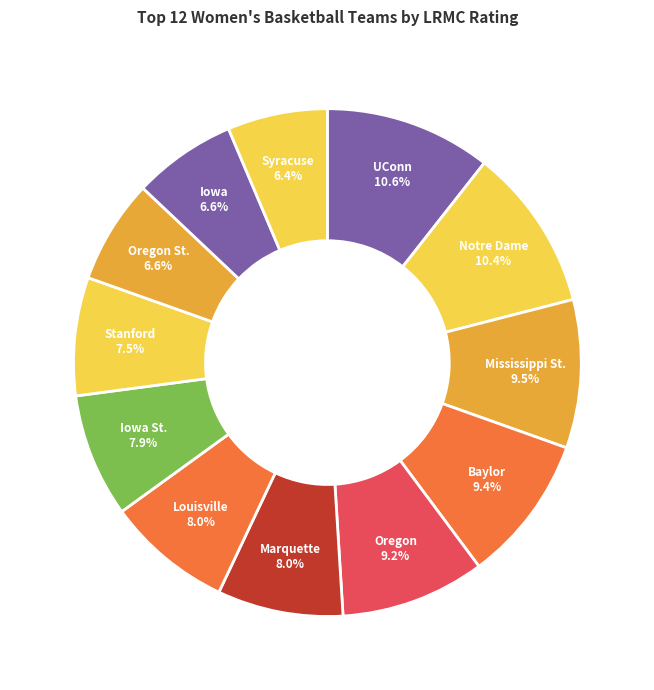

Is there any slice that represents more than half of the pie?

No